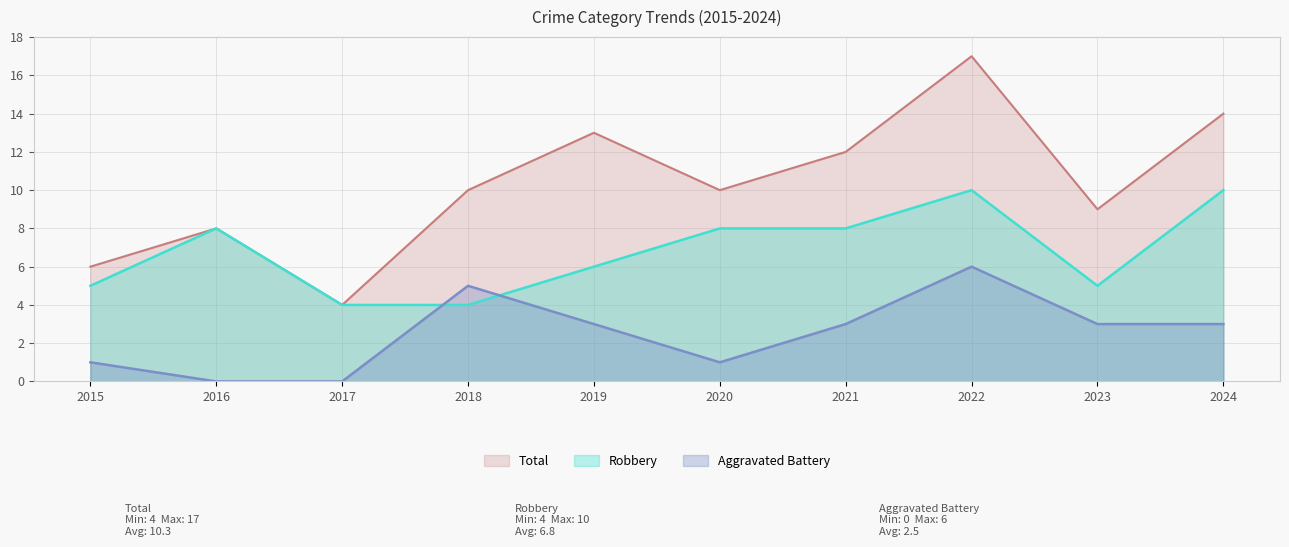

Rank the series by their maximum value, from highest to lowest.

Total, Robbery, Aggravated Battery